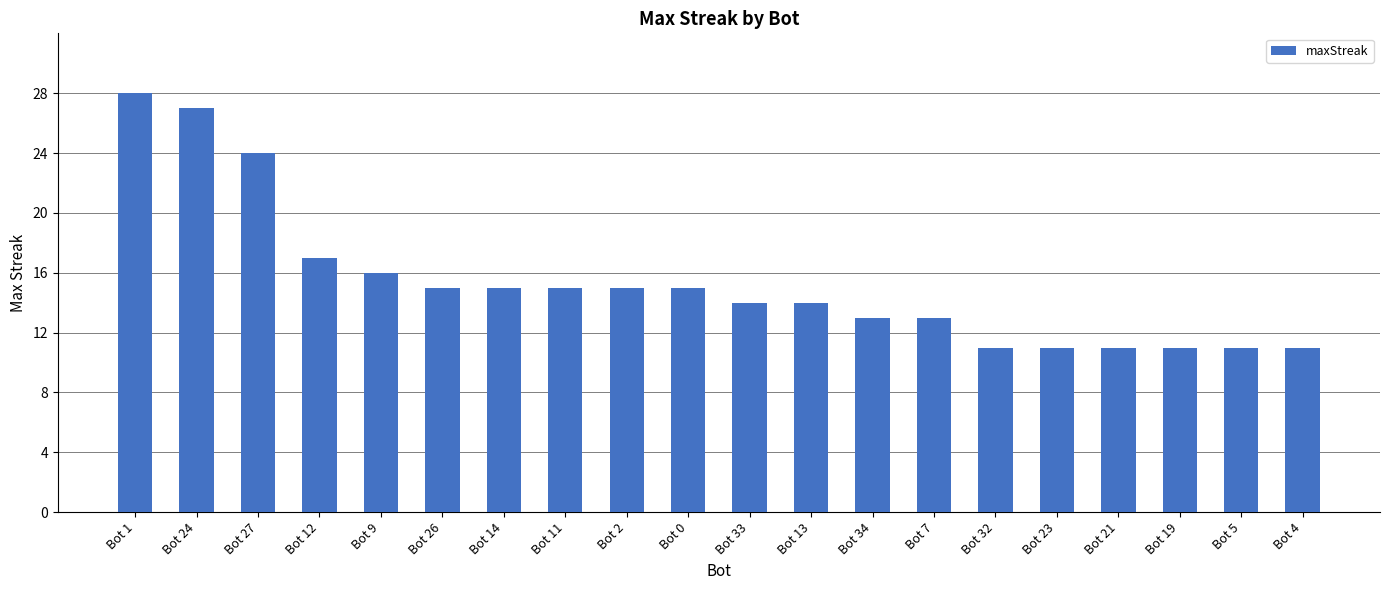

Are the bars grouped side by side (vs. stacked)?

No